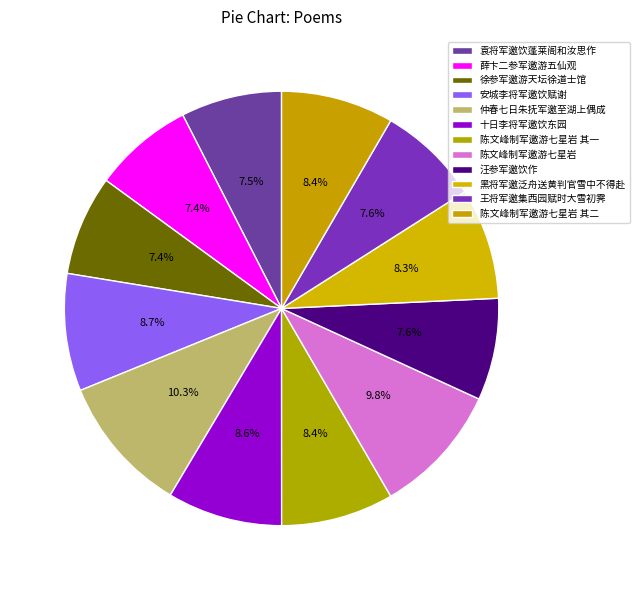

Rank the categories by value from highest to lowest.

仲春七日朱抚军邀至湖上偶成, 陈文峰制军邀游七星岩, 安城李将军邀饮赋谢, 十日李将军邀饮东园, 陈文峰制军邀游七星岩 其二, 陈文峰制军邀游七星岩 其一, 黑将军邀泛舟送黄判官雪中不得赴, 王将军邀集西园赋时大雪初霁, 汪参军邀饮作, 袁将军邀饮蓬莱阁和汝思作, 徐参军邀游天坛徐道士馆, 薛卞二参军邀游五仙观